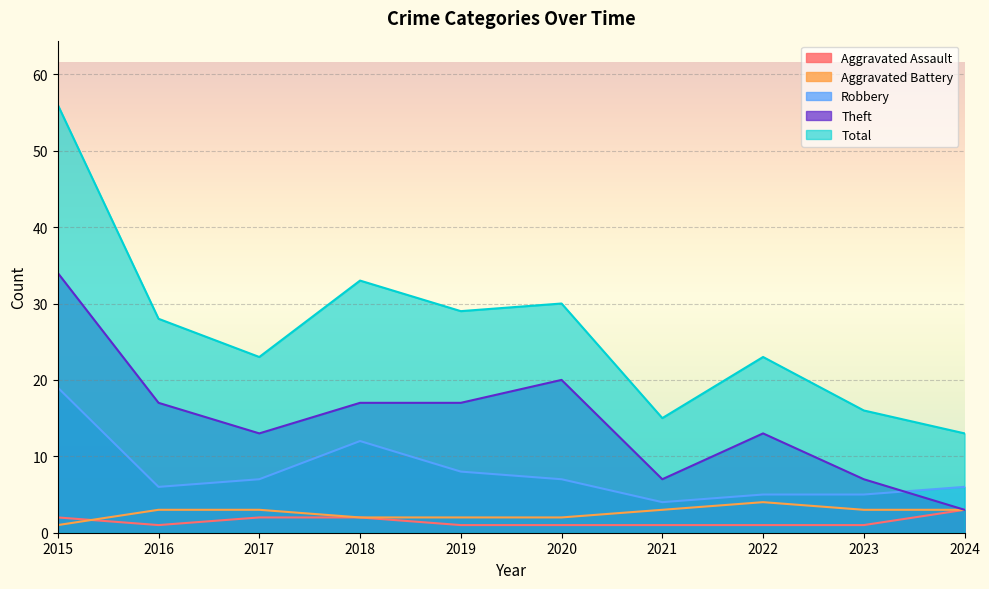

Which series has the largest range (max minus min)?

Total